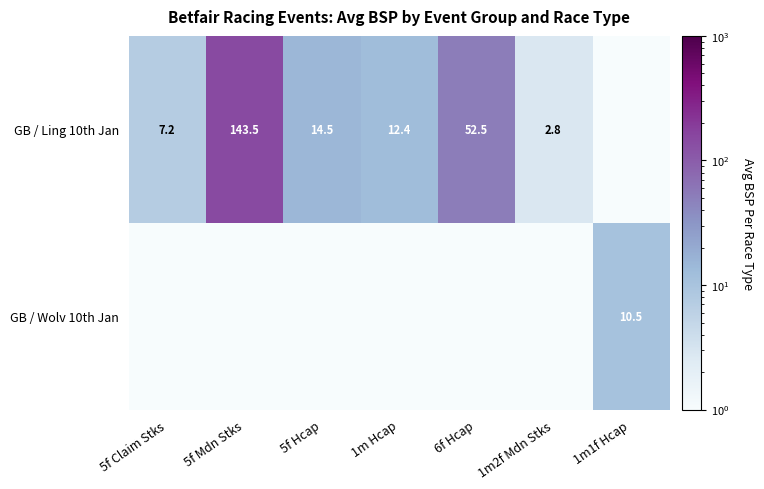

The value of GB / Ling 10th Jan at 5f Claim Stks is 7.2. True or false?

True